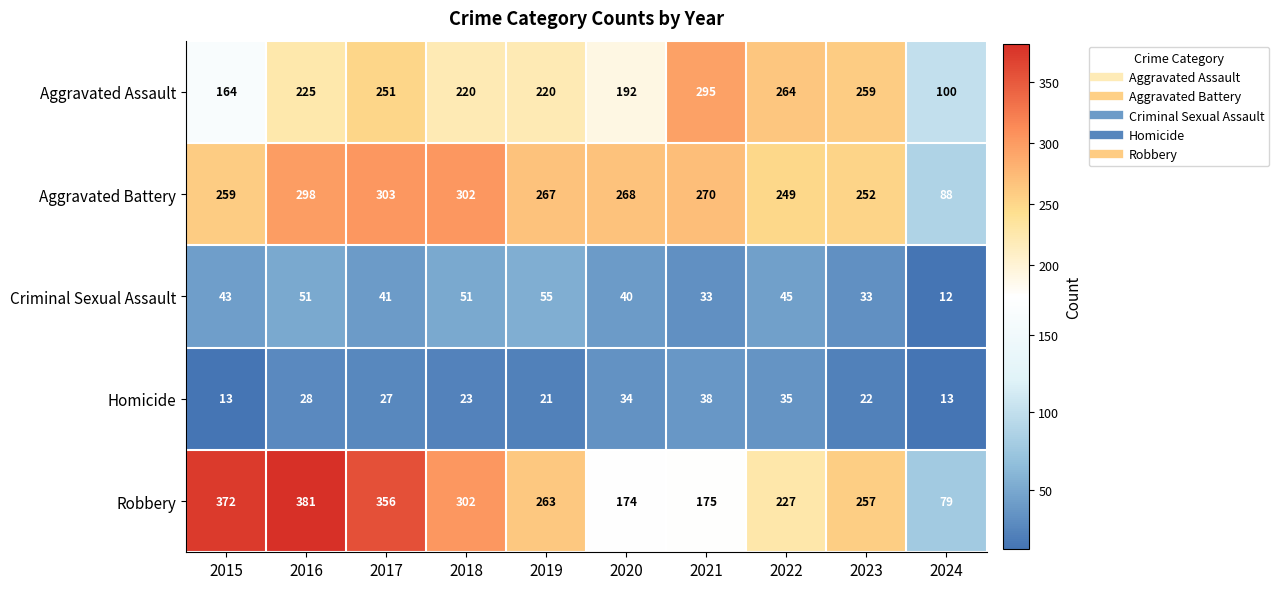

Which series has the largest range (max minus min)?

Robbery